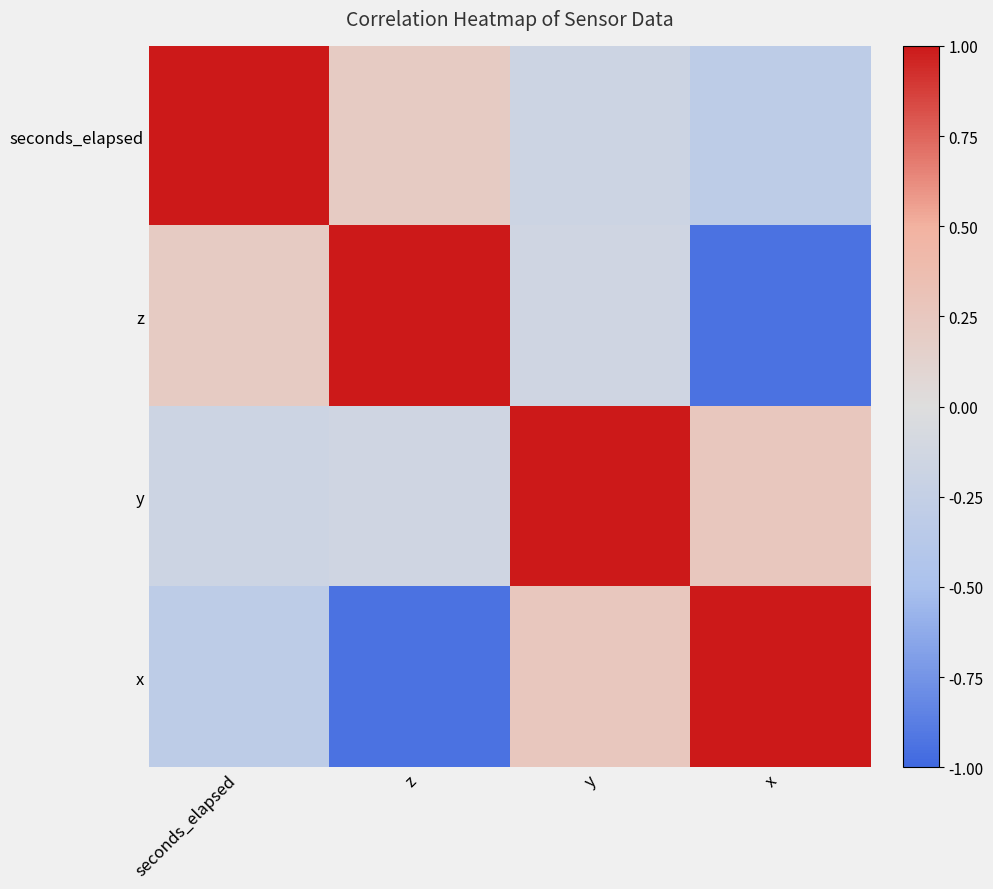

What is the total value across all series at z?

0.1